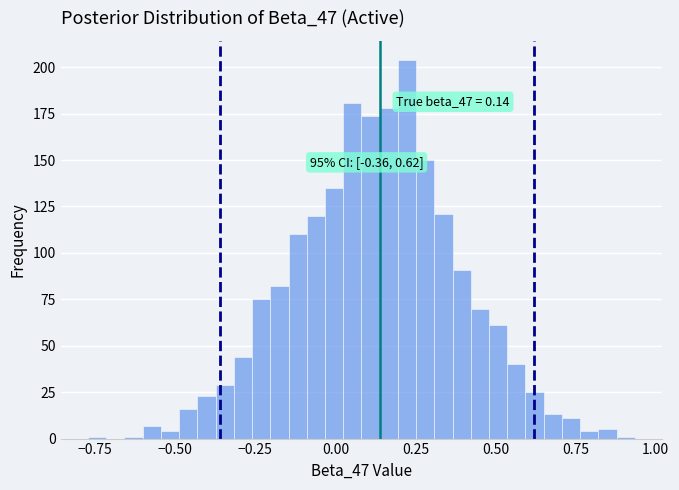

Around what value on the x-axis is the tallest bar? Give the approximate position of its centre, as read against the axis.

0.20